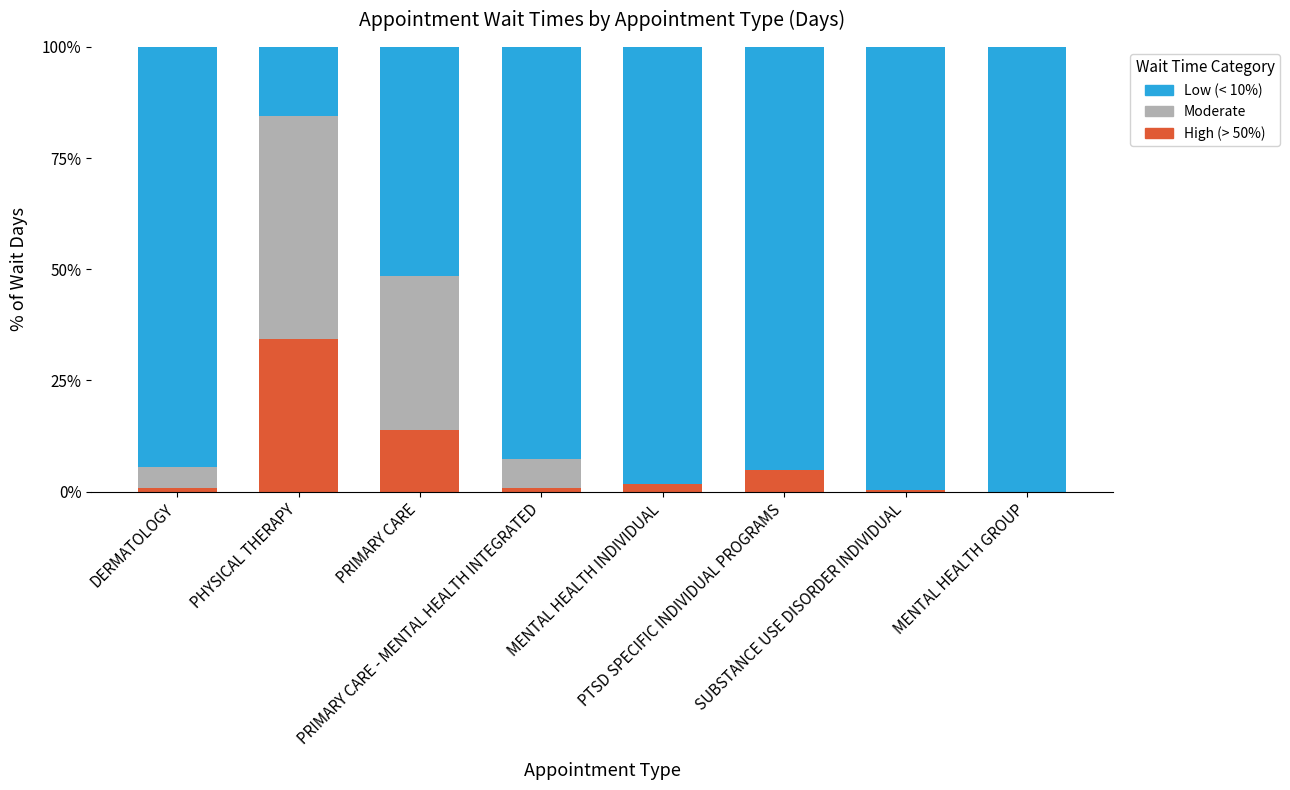

What is the highest value of the High (> 50%) series?

34.3